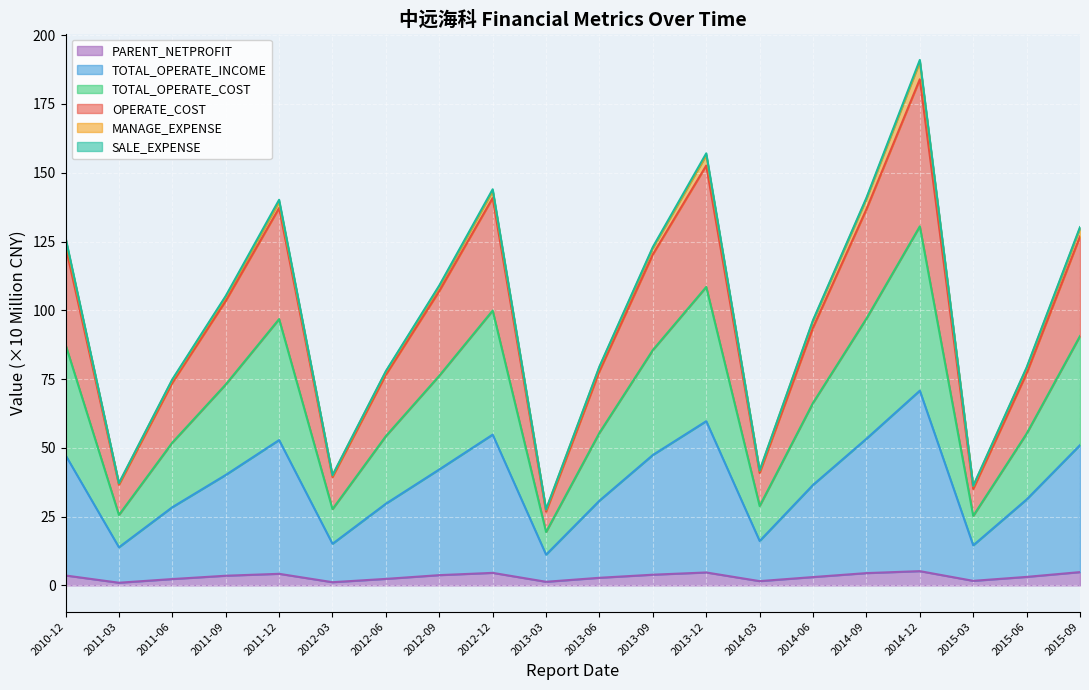

At which category is the sum across all series the highest?

2014-12